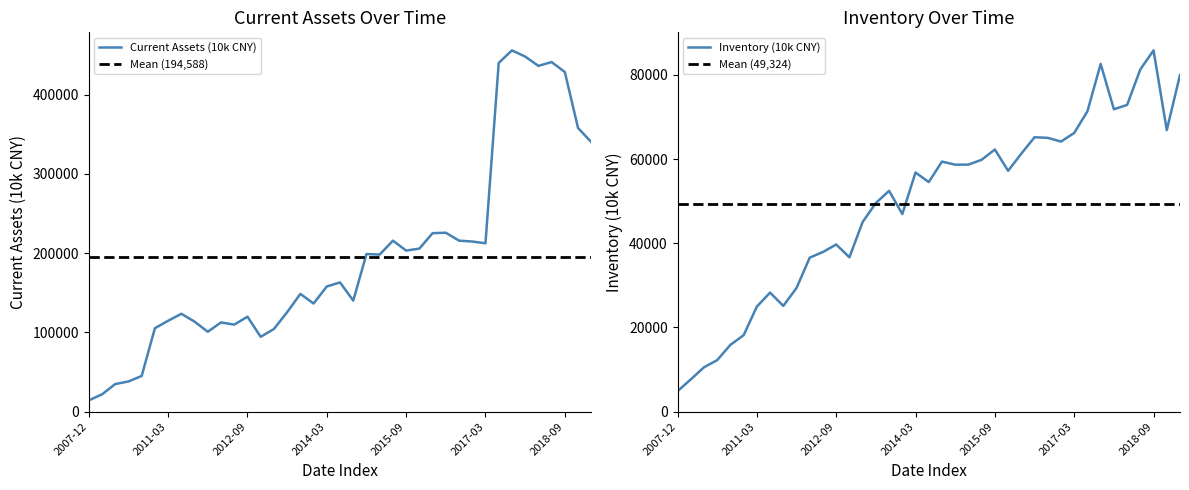

What are all the series names shown in the legend?

Current Assets (10k CNY), Inventory (10k CNY)